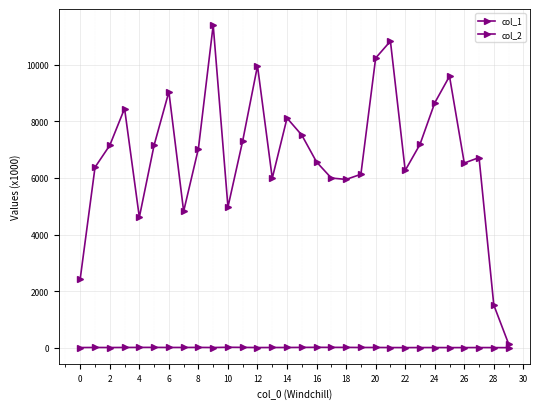

At which category does col_2 reach its first local valley?

4